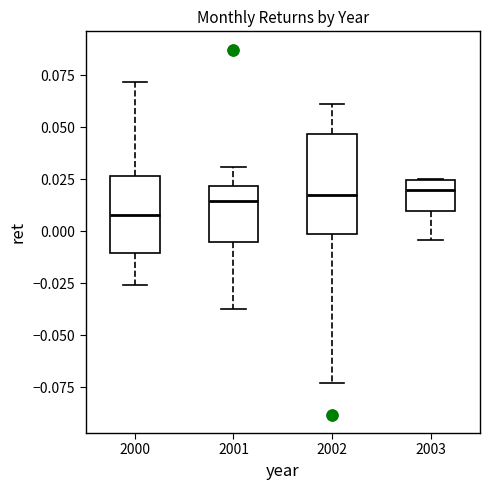

Comparing the boxes themselves (not the whiskers), which one is the tallest?

2002